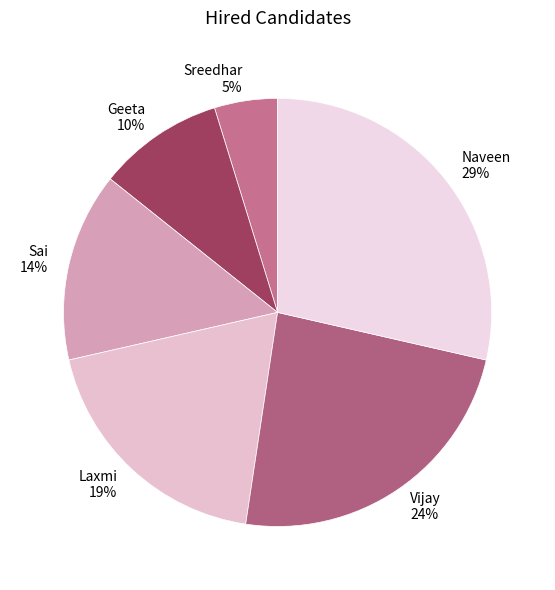

What percentage is the Geeta slice, to the nearest percent?

10%